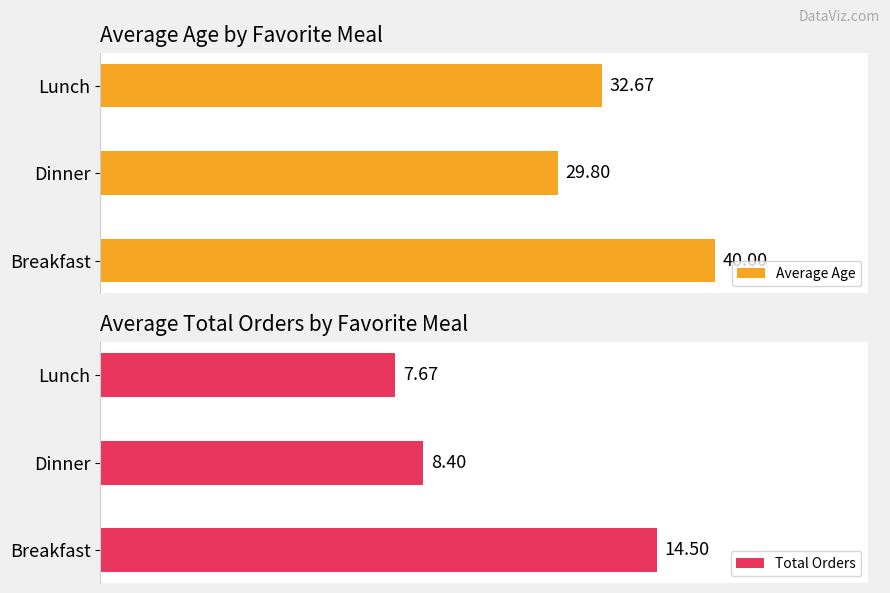

Reading left to right, transcribe all the data shown in this chart.

Average Age: 40.0	29.8	32.7
Total Orders: 14.5	8.4	7.7